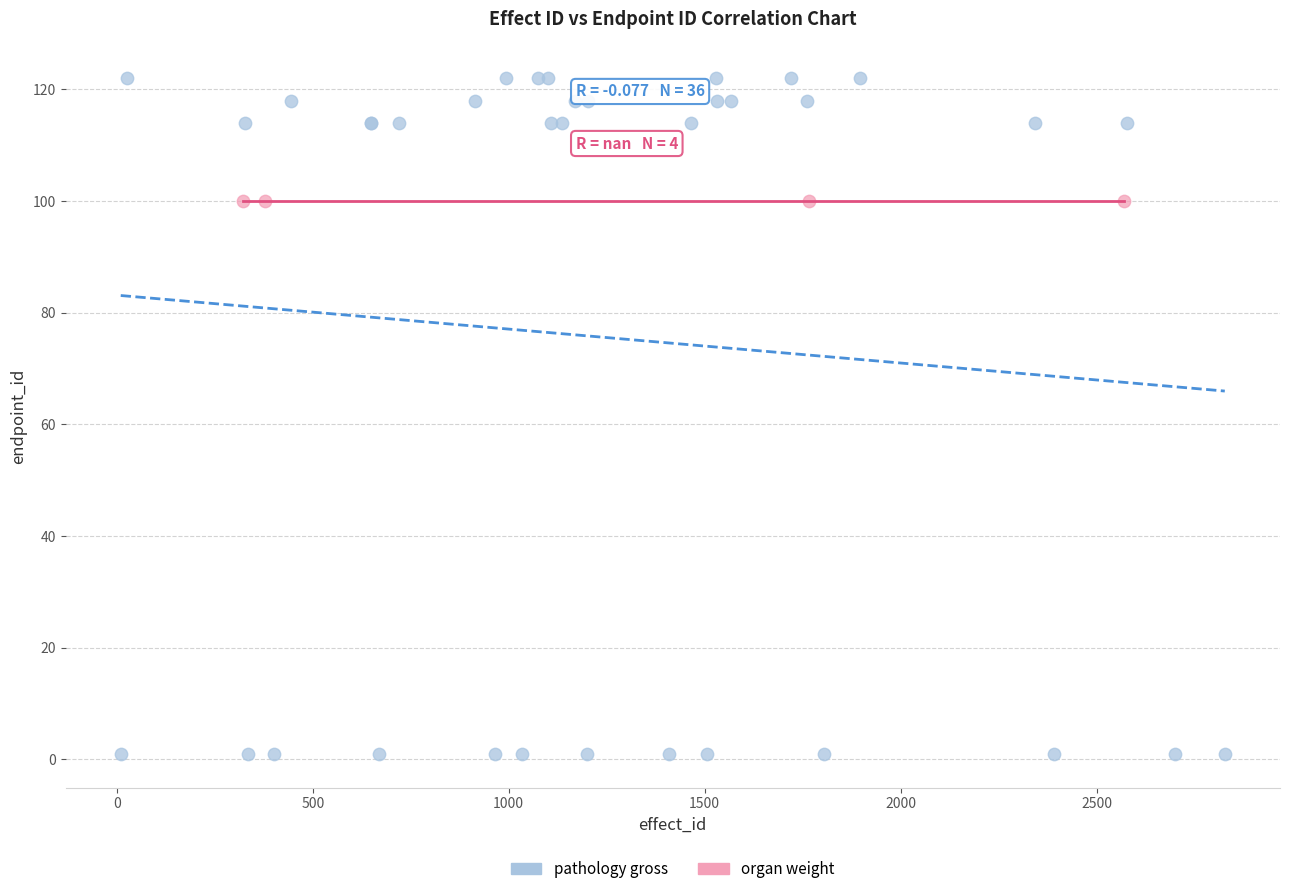

Which series contains the lowest Y value?

pathology gross